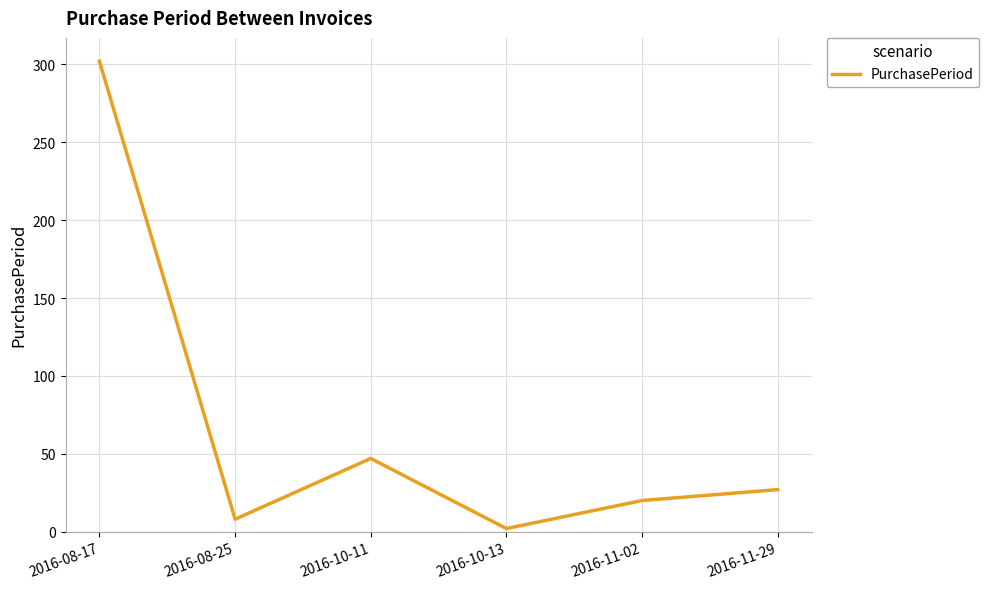

How many series are shown in this chart?

1